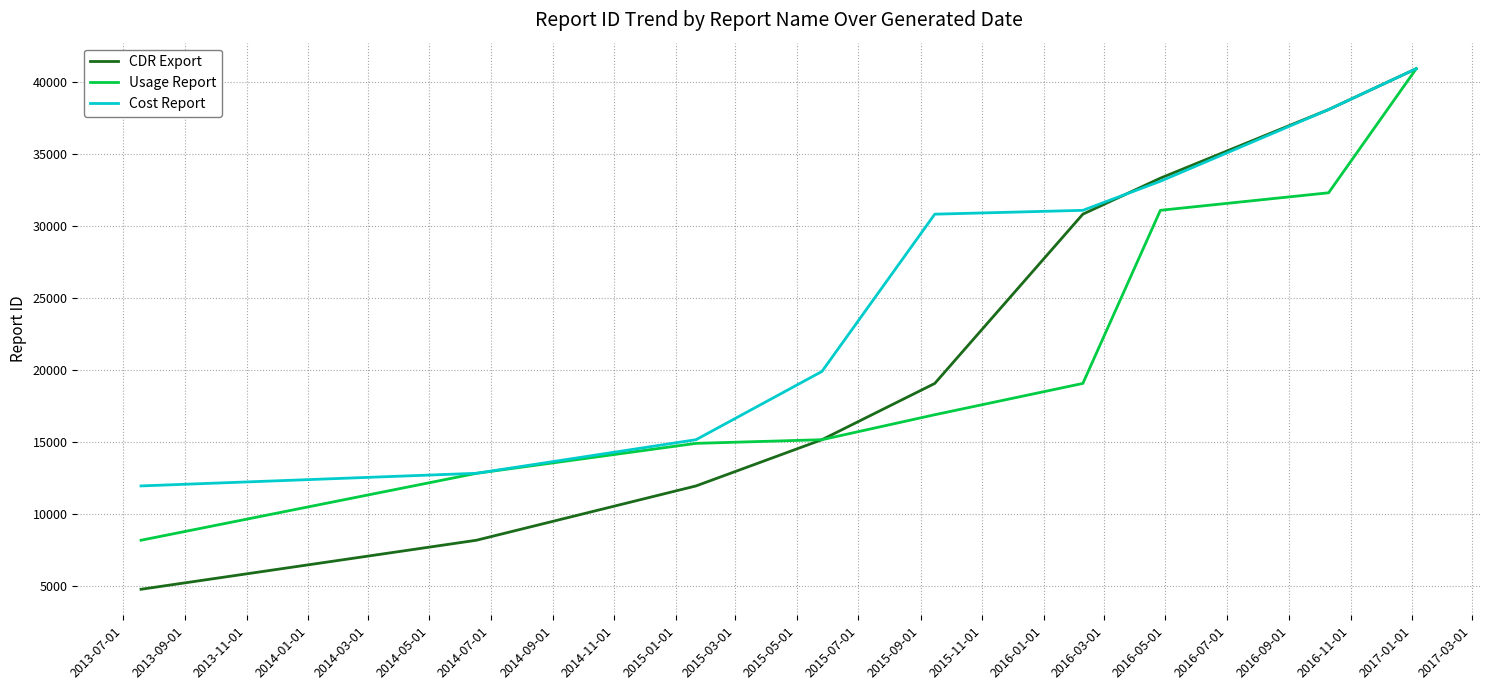

What are all the series names shown in the legend?

CDR Export, Usage Report, Cost Report